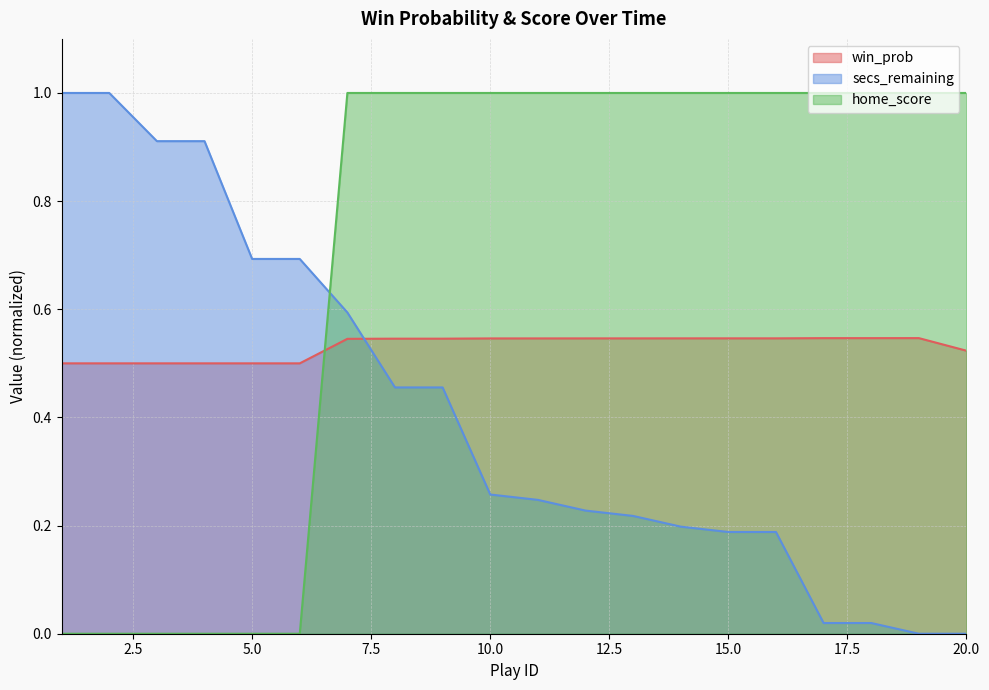

How many series are shown in this chart?

3